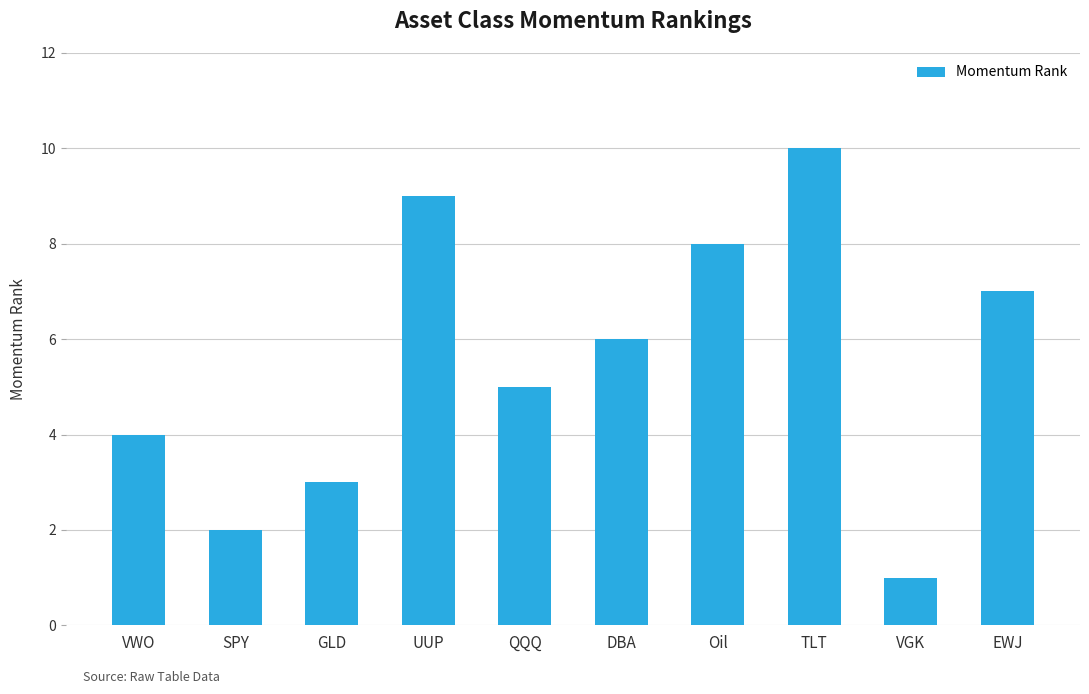

Does the chart contain any negative values?

No